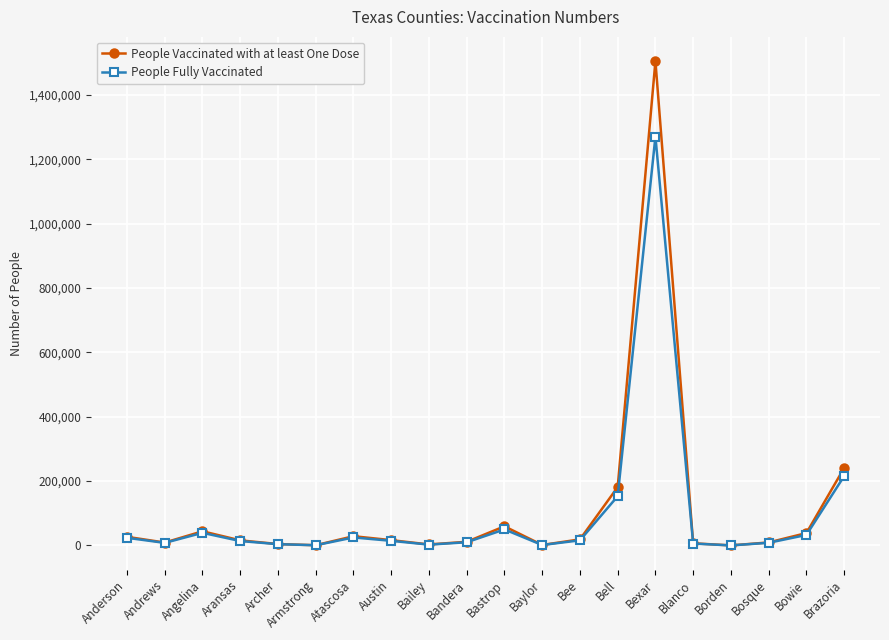

Which series has the widest spread of values?

People Vaccinated with at least One Dose